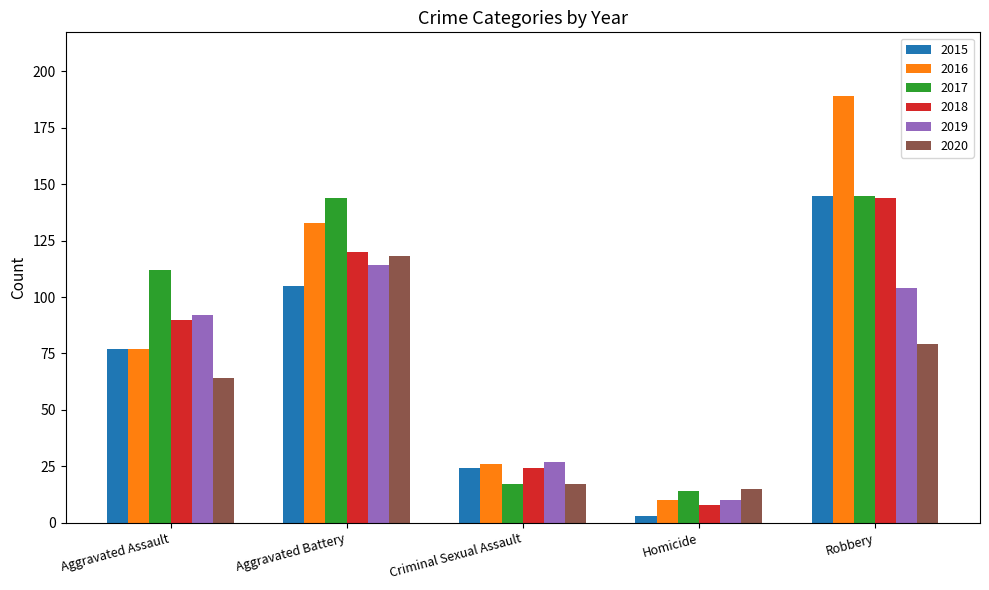

At Aggravated Battery, list the series in order from smallest to largest.

2015, 2019, 2020, 2018, 2016, 2017